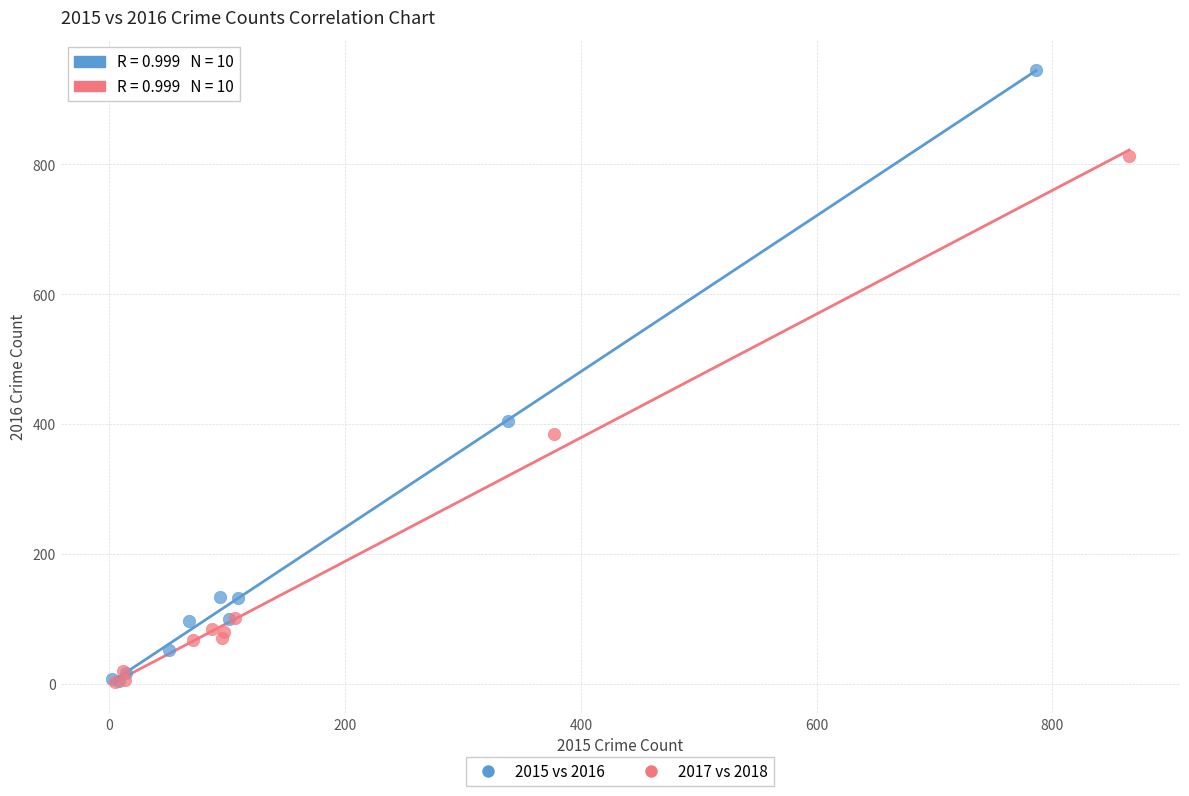

Which series reaches the maximum Y coordinate?

2015 vs 2016